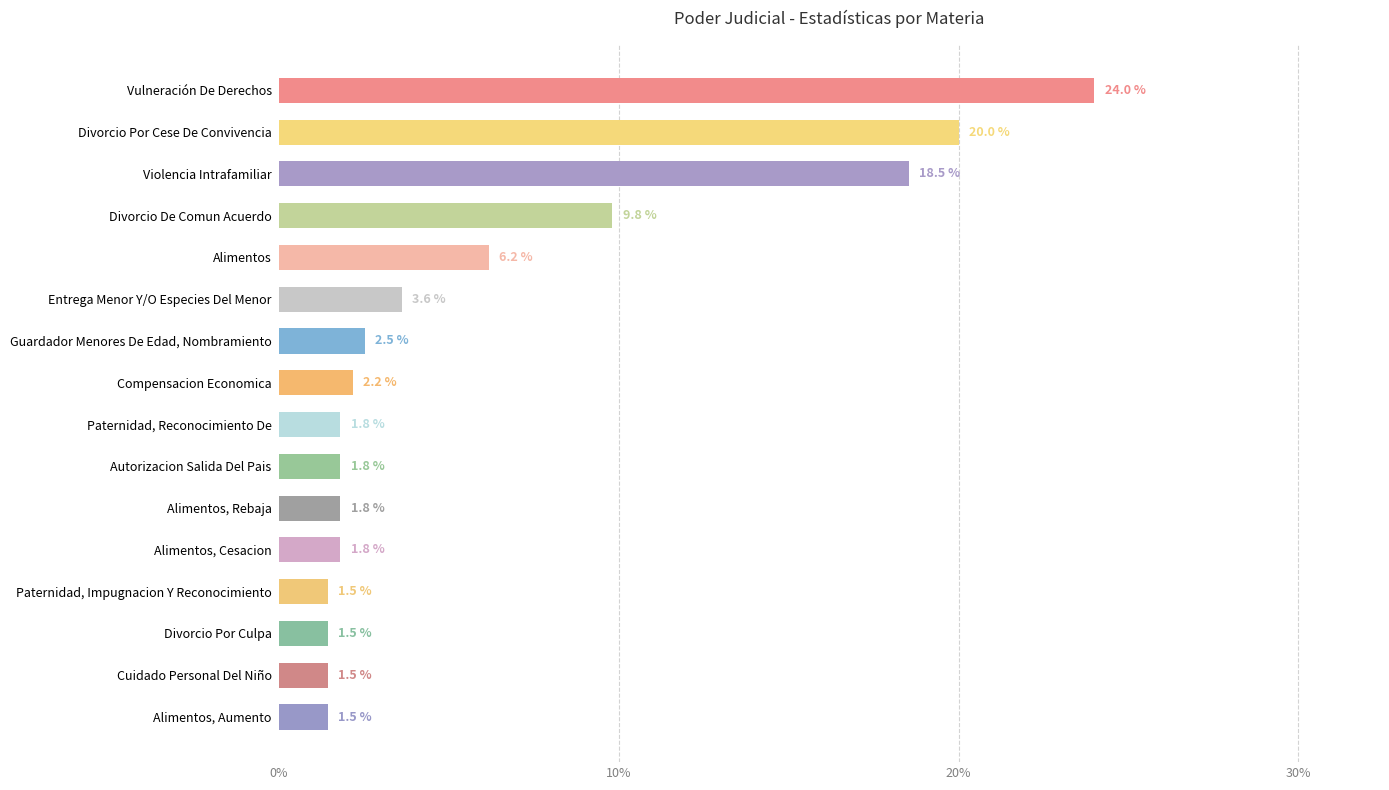

True or false: the data shows 3.6 at Guardador Menores De Edad, Nombramiento.

False